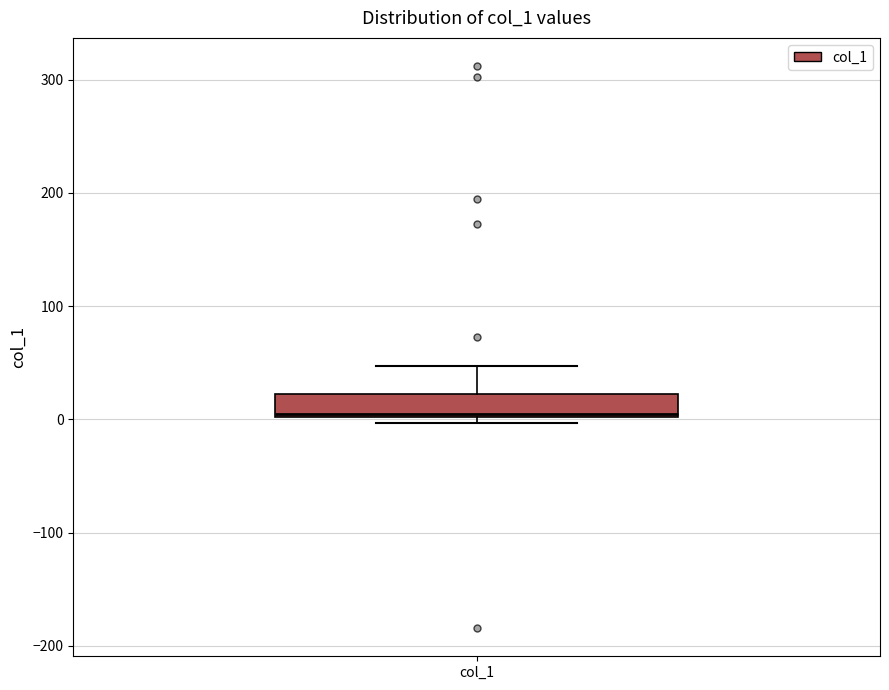

Transcribe this box plot: give where the median line is, the range the box spans, and where the two whiskers end, as read against the y-axis. The values are not printed on the chart, so give them approximately, as read against the axis.

median 0 (just above the box's lower edge), box 0 to 20, whiskers 0 (just below the box's lower edge) to 50